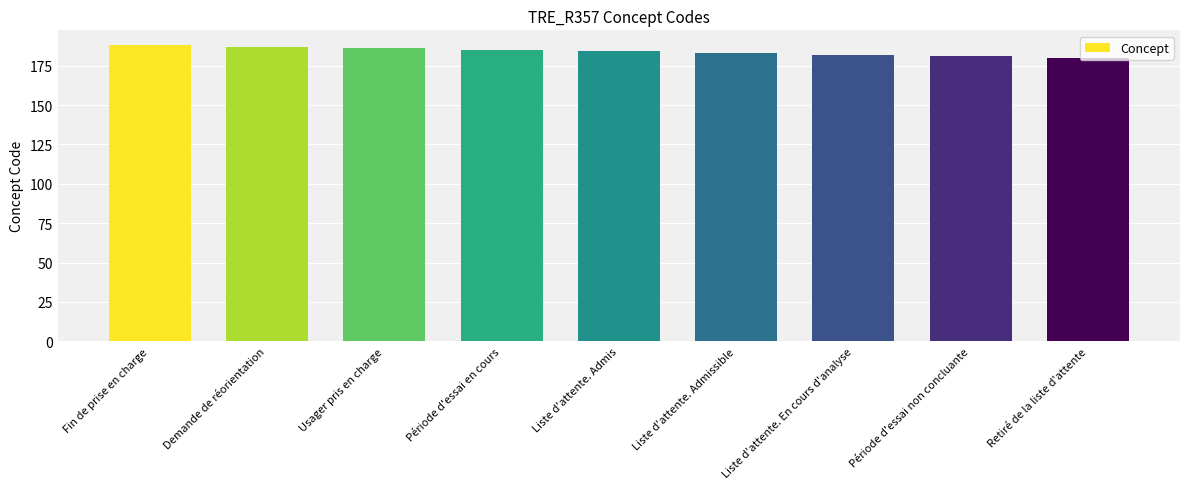

The value at Demande de réorientation is 187. True or false?

True